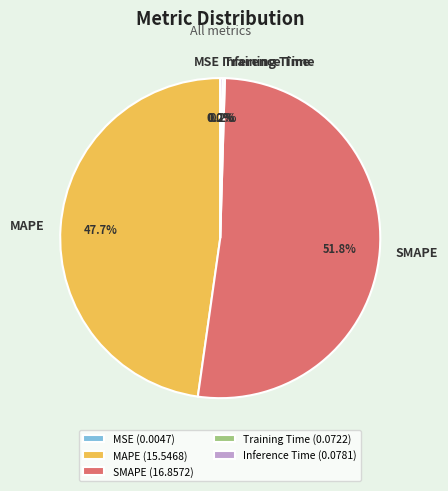

Is there any slice that represents more than half of the pie?

Yes